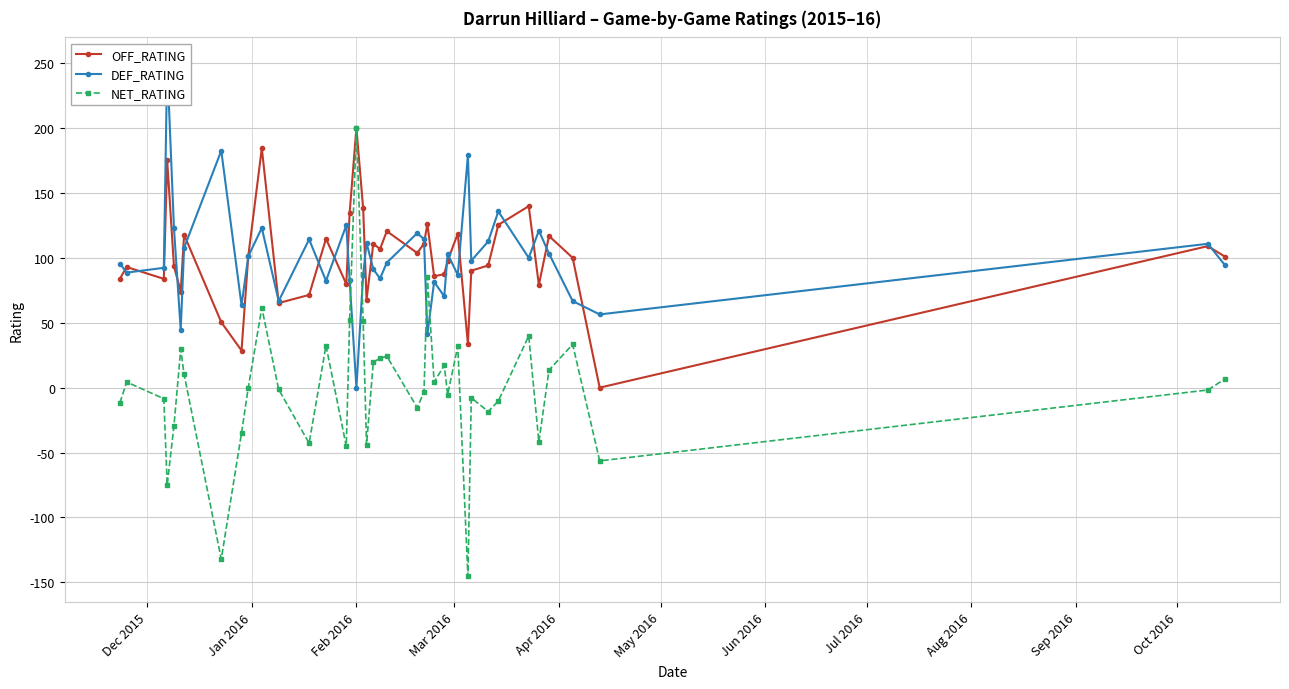

True or false: NET_RATING and OFF_RATING cross at least once.

False